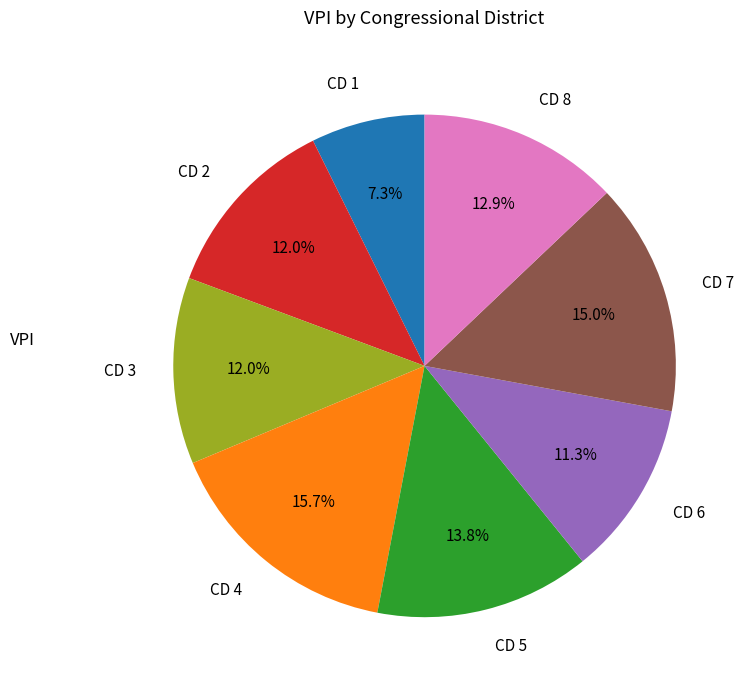

To the nearest percent, what is the difference between the CD 2 and CD 4 slice percentages?

4%